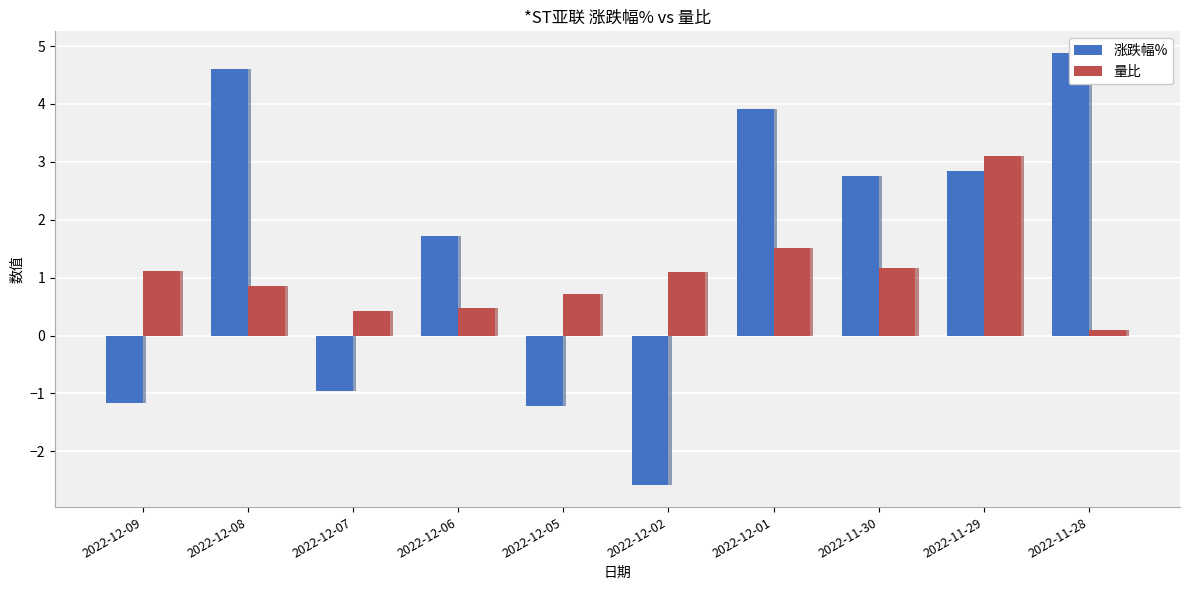

Reading right to left, list all the values displayed in this chart.

涨跌幅%: 4.9	2.8	2.8	3.9	-2.6	-1.2	1.7	-1.0	4.6	-1.2
量比: 0.1	3.1	1.2	1.5	1.1	0.7	0.5	0.4	0.8	1.1